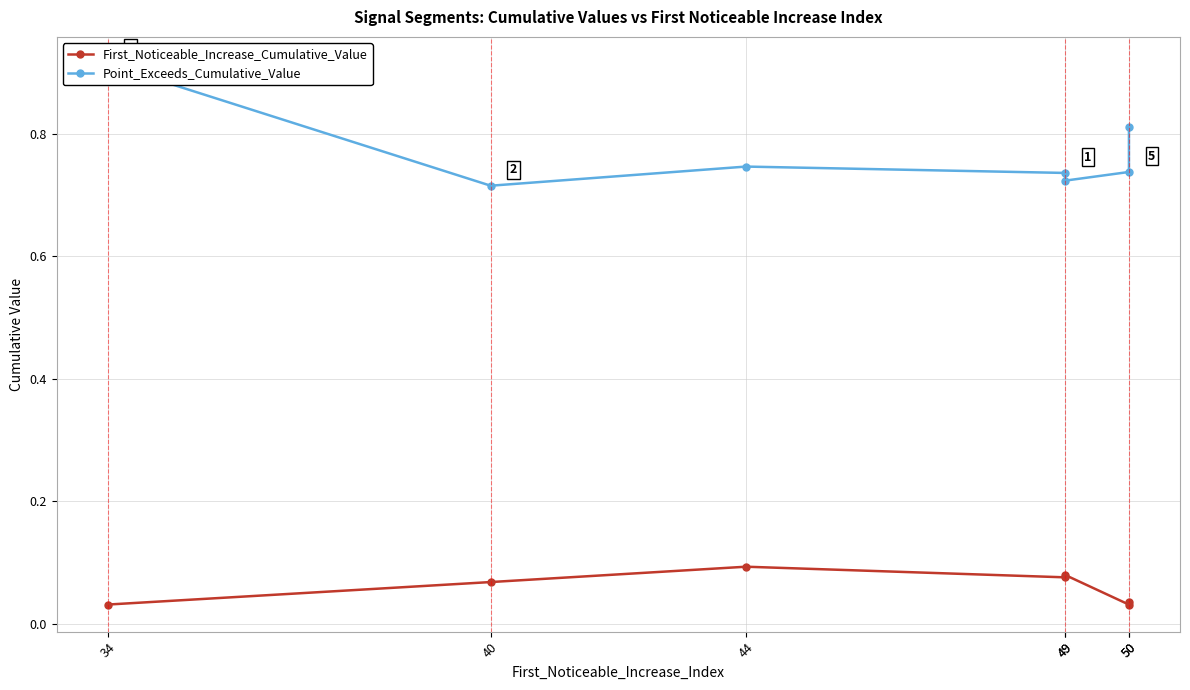

How many categories are shown in the chart?

7